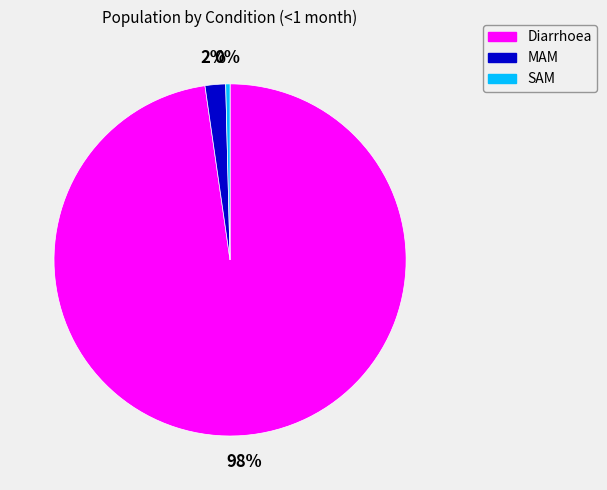

What percentage is the MAM slice, to the nearest percent?

2%